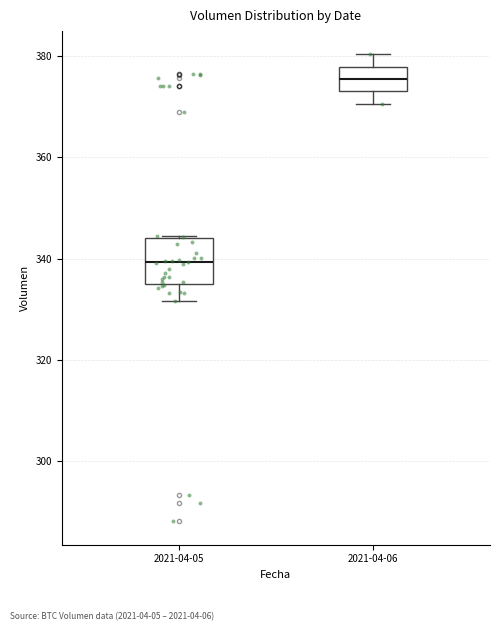

Where does the median line of the box for 2021-04-05 sit on the y-axis? The values are not printed on the chart, so give them approximately, as read against the axis.

340